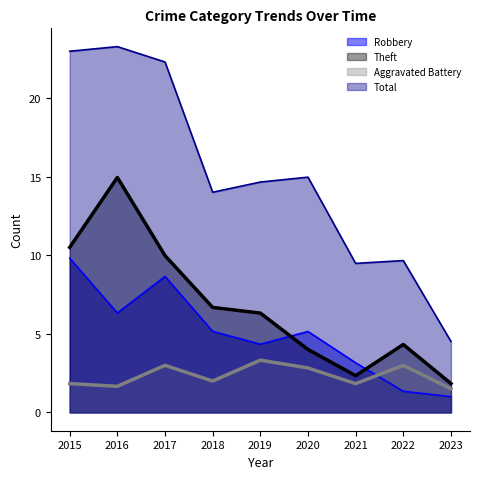

True or false: Theft and Total cross at least once.

False